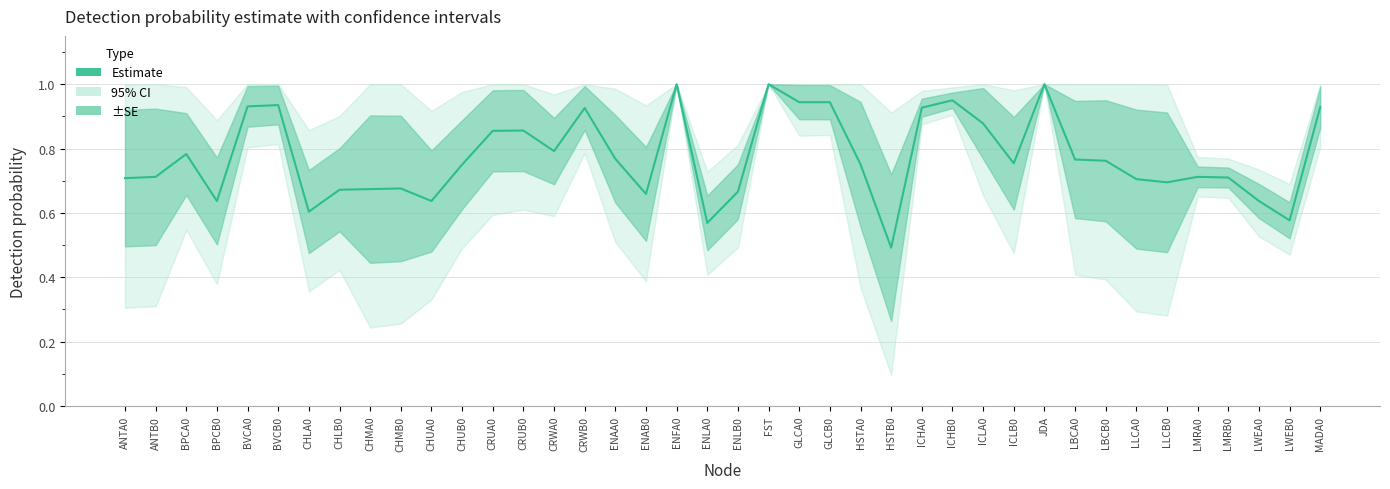

List the labels in order of value, largest first.

ENFA0, FST, JDA, ICHB0, GLCA0, GLCB0, BVCB0, BVCA0, MADA0, ICHA0, CRWB0, ICLA0, CRUB0, CRUA0, CRWA0, BPCA0, ENAA0, LBCA0, LBCB0, ICLB0, HSTA0, CHUB0, ANTB0, LMRA0, LMRB0, ANTA0, LLCA0, LLCB0, CHMB0, CHMA0, CHLB0, ENLB0, ENAB0, BPCB0, CHUA0, LWEA0, CHLA0, LWEB0, ENLA0, HSTB0